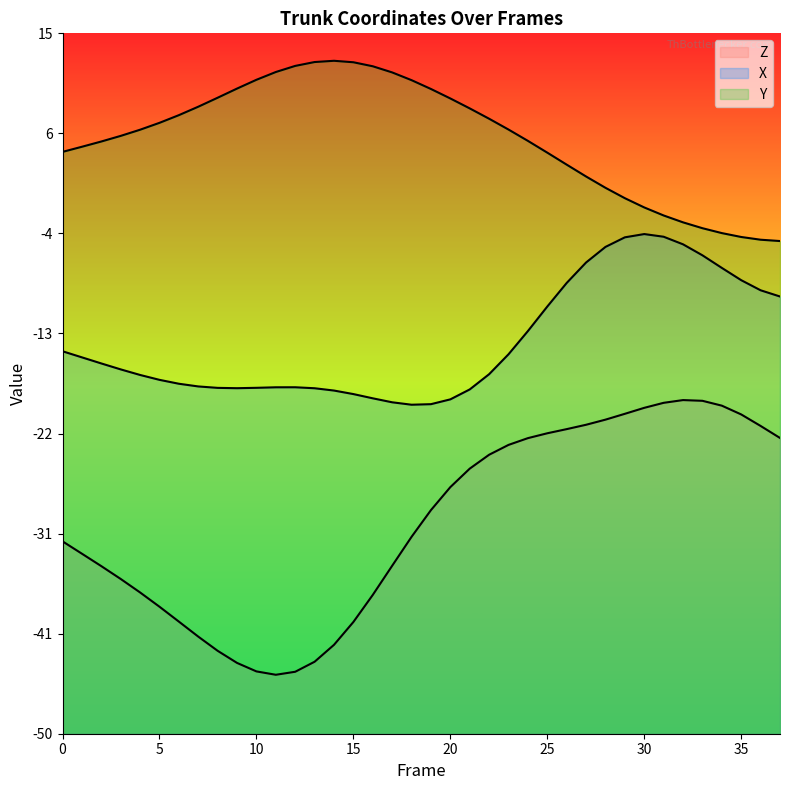

Reading left to right, extract all data points from this chart.

X: 0=-14.5	1=-15.1	2=-15.6	3=-16.2	4=-16.7	5=-17.2	6=-17.5	7=-17.8	8=-17.9	9=-17.9	10=-17.9	11=-17.8	12=-17.8	13=-17.9	14=-18.2	15=-18.5	16=-18.9	17=-19.2	18=-19.5	19=-19.4	20=-19.0	21=-18.0	22=-16.6	23=-14.8	24=-12.6	25=-10.4	26=-8.2	27=-6.3	28=-4.8	29=-3.9	30=-3.6	31=-3.9	32=-4.6	33=-5.6	34=-6.8	35=-7.9	36=-8.8	37=-9.4
Y: 0=4.0	1=4.5	2=5.0	3=5.5	4=6.1	5=6.7	6=7.4	7=8.2	8=9.0	9=9.9	10=10.7	11=11.4	12=12.0	13=12.3	14=12.5	15=12.3	16=11.9	17=11.4	18=10.7	19=9.8	20=9.0	21=8.0	22=7.1	23=6.1	24=5.0	25=3.9	26=2.8	27=1.7	28=0.7	29=-0.3	30=-1.2	31=-1.9	32=-2.5	33=-3.1	34=-3.5	35=-3.9	36=-4.2	37=-4.3
Z: 0=-32.1	1=-33.3	2=-34.4	3=-35.6	4=-36.9	5=-38.2	6=-39.6	7=-41.0	8=-42.3	9=-43.4	10=-44.2	11=-44.5	12=-44.2	13=-43.3	14=-41.7	15=-39.6	16=-37.1	17=-34.4	18=-31.7	19=-29.2	20=-27.1	21=-25.4	22=-24.1	23=-23.2	24=-22.6	25=-22.1	26=-21.7	27=-21.3	28=-20.9	29=-20.3	30=-19.8	31=-19.3	32=-19.0	33=-19.1	34=-19.6	35=-20.4	36=-21.4	37=-22.6